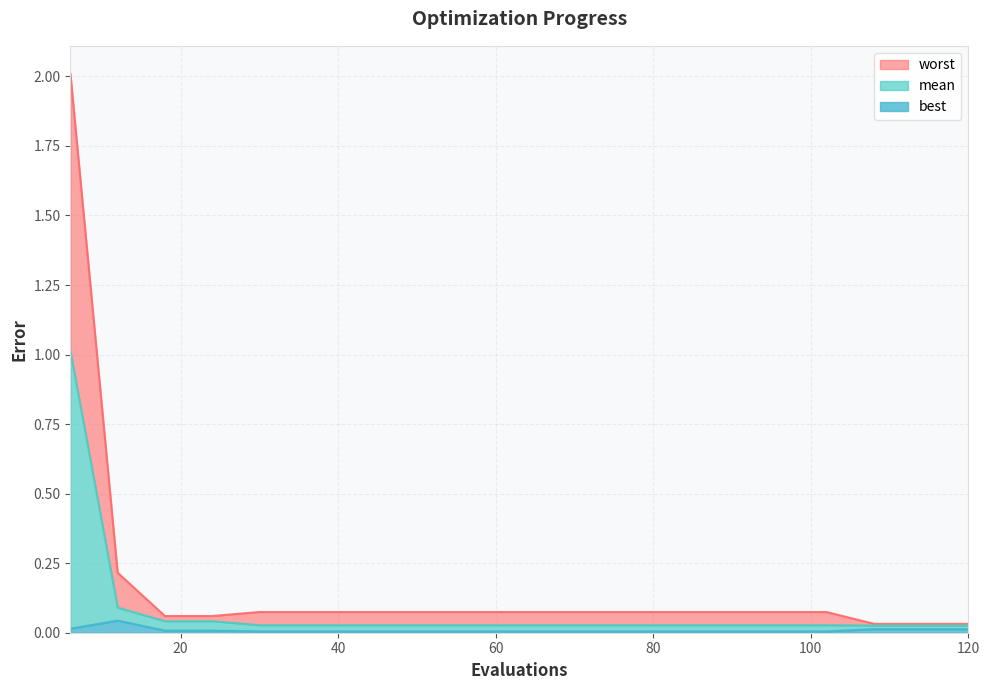

Does the chart display data point markers on the line(s)?

No